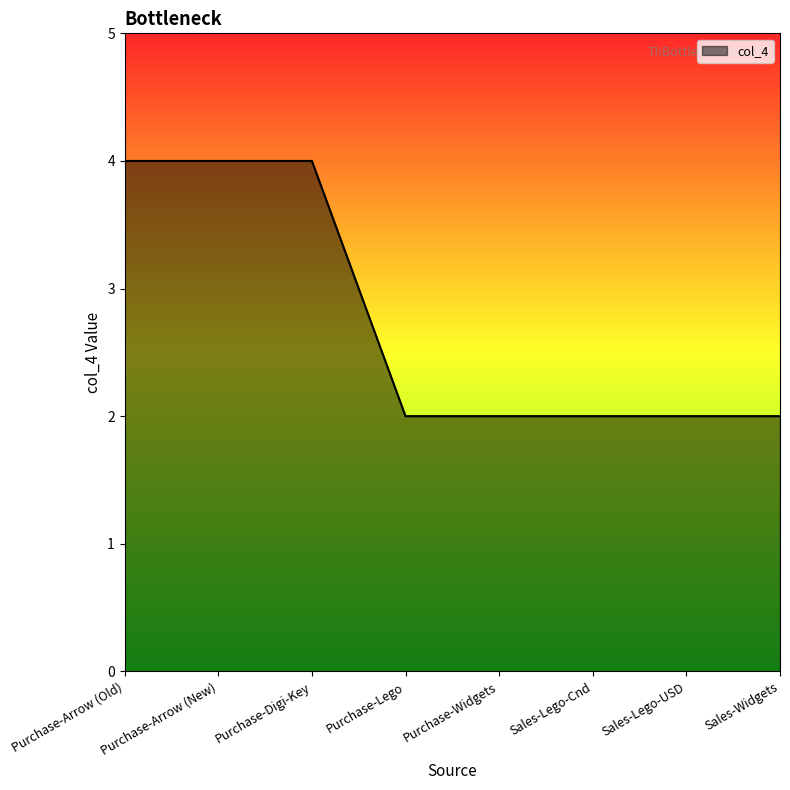

What position from the left is Sales-Lego-Cnd?

6